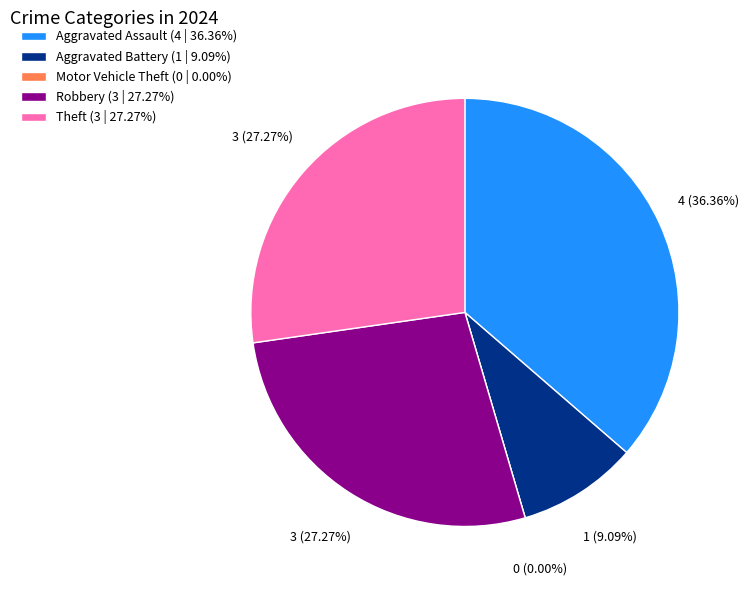

Count the number of slices in the pie.

5